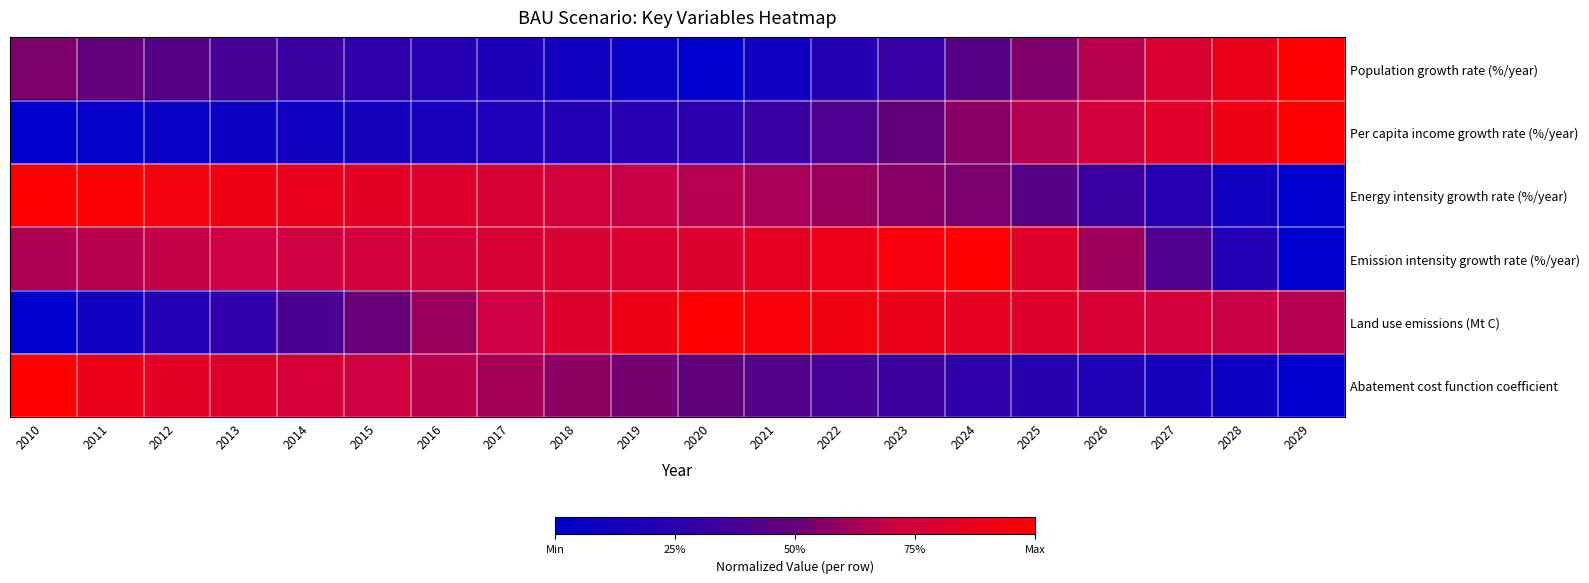

Reading right to left, list all the values displayed in this chart.

Population growth rate (%/year): 2029=1.0	2028=0.9	2027=0.8	2026=0.7	2025=0.5	2024=0.4	2023=0.3	2022=0.2	2021=0.1	2020=0.0	2019=0.1	2018=0.1	2017=0.2	2016=0.2	2015=0.3	2014=0.3	2013=0.4	2012=0.4	2011=0.5	2010=0.5
Per capita income growth rate (%/year): 2029=1.0	2028=0.9	2027=0.8	2026=0.7	2025=0.7	2024=0.6	2023=0.5	2022=0.4	2021=0.3	2020=0.2	2019=0.2	2018=0.2	2017=0.2	2016=0.2	2015=0.1	2014=0.1	2013=0.1	2012=0.1	2011=0.0	2010=0.0
Energy intensity growth rate (%/year): 2029=0.0	2028=0.1	2027=0.2	2026=0.3	2025=0.4	2024=0.5	2023=0.6	2022=0.6	2021=0.6	2020=0.7	2019=0.7	2018=0.7	2017=0.8	2016=0.8	2015=0.8	2014=0.9	2013=0.9	2012=0.9	2011=1.0	2010=1.0
Emission intensity growth rate (%/year): 2029=0.0	2028=0.2	2027=0.4	2026=0.6	2025=0.8	2024=1.0	2023=0.9	2022=0.9	2021=0.8	2020=0.8	2019=0.8	2018=0.8	2017=0.8	2016=0.7	2015=0.7	2014=0.7	2013=0.7	2012=0.7	2011=0.7	2010=0.6
Land use emissions (Mt C): 2029=0.7	2028=0.7	2027=0.7	2026=0.8	2025=0.8	2024=0.8	2023=0.9	2022=0.9	2021=1.0	2020=1.0	2019=0.9	2018=0.8	2017=0.7	2016=0.6	2015=0.5	2014=0.4	2013=0.3	2012=0.2	2011=0.1	2010=0.0
Abatement cost function coefficient: 2029=0.0	2028=0.1	2027=0.1	2026=0.2	2025=0.2	2024=0.3	2023=0.3	2022=0.4	2021=0.4	2020=0.5	2019=0.5	2018=0.6	2017=0.6	2016=0.7	2015=0.7	2014=0.8	2013=0.8	2012=0.8	2011=0.9	2010=1.0